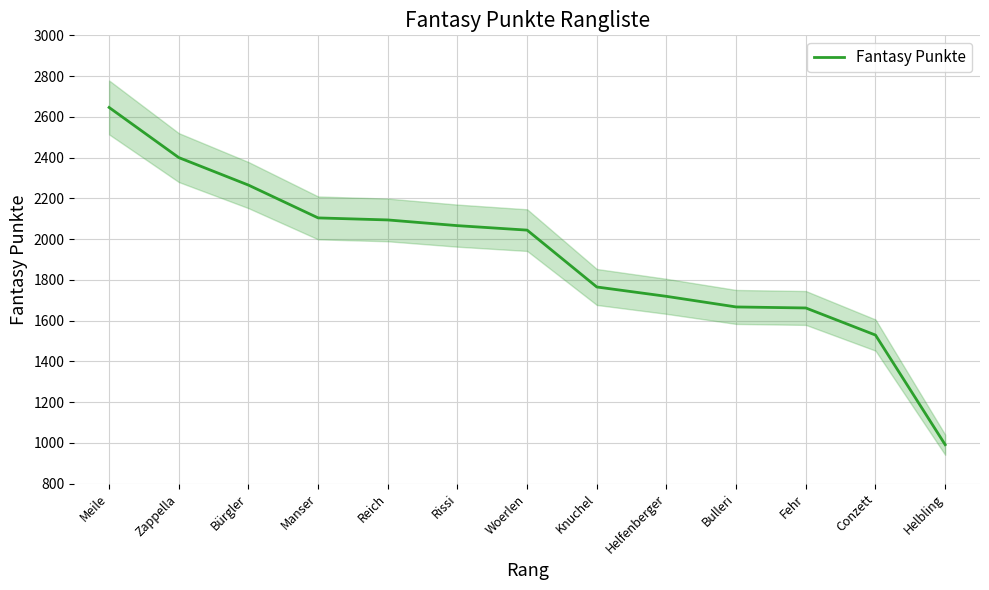

Reading left to right, list all the values displayed in this chart.

Meile=2646	Zappella=2400	Bürgler=2265	Manser=2104	Reich=2094	Rissi=2066	Woerlen=2044	Knuchel=1765	Helfenberger=1719	Bulleri=1667	Fehr=1662	Conzett=1529	Helbling=991